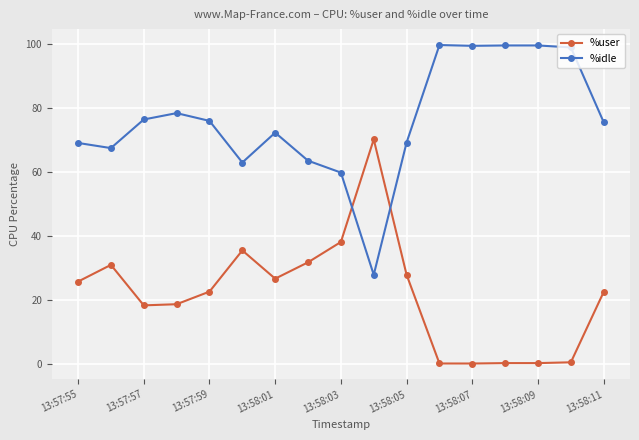

What is the difference between the maximum and minimum values in the %user series?

70.1